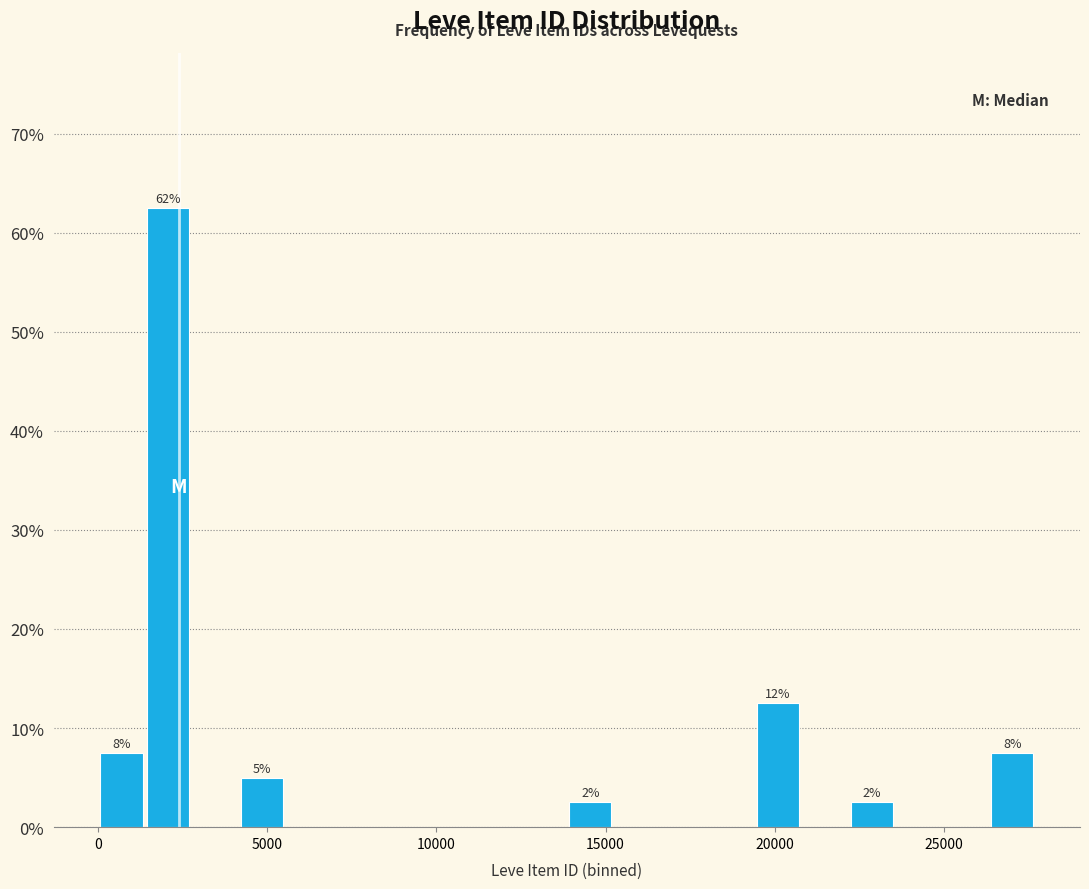

Read against the x-axis, roughly where is the centre of the tallest bar?

2000